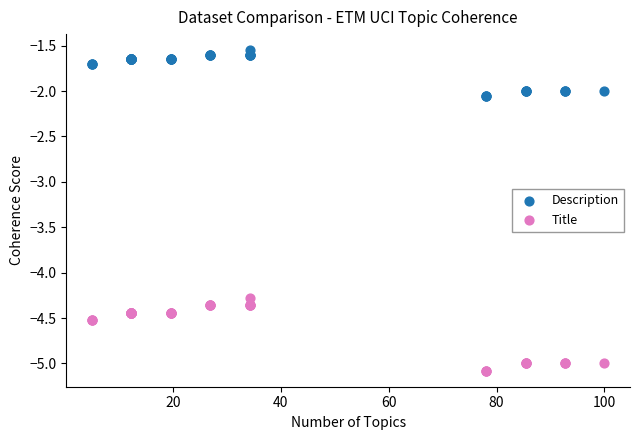

What are all the series names shown in the legend?

Description, Title